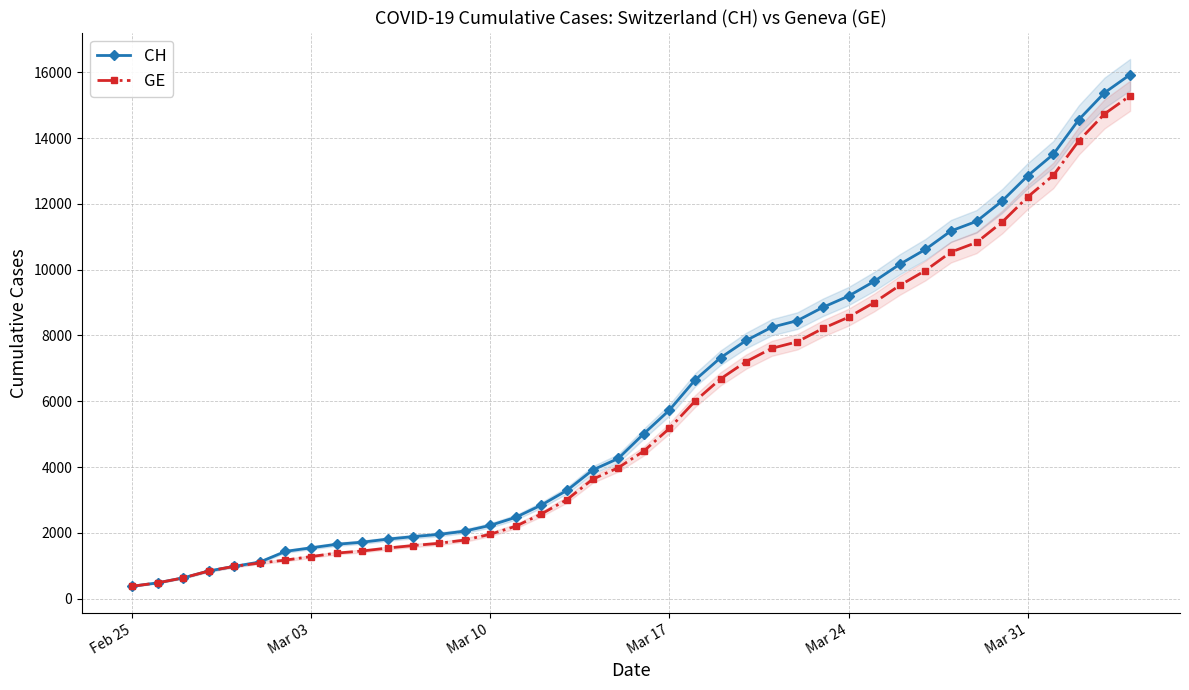

At which category does the chart reach its minimum across all series?

Feb 25